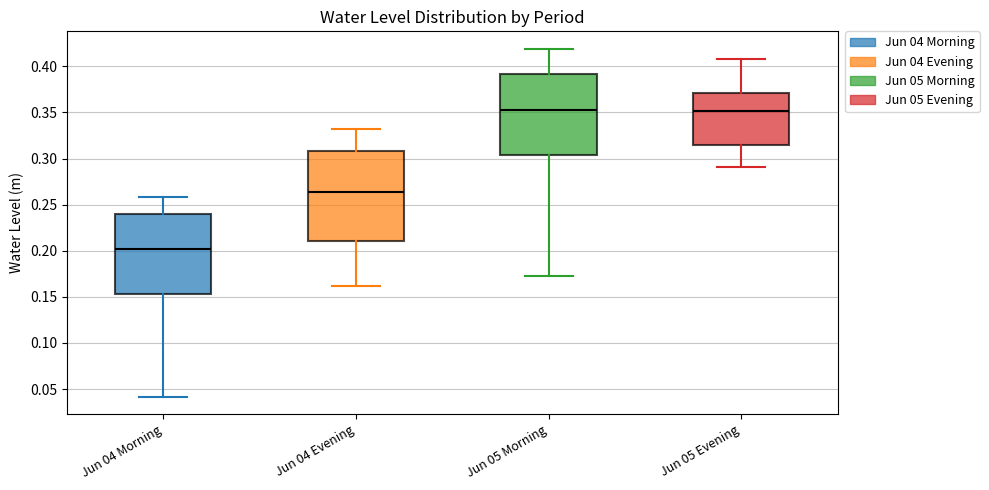

Reading left to right, read every box against the y-axis: the position of its median line, the range the box covers, and the ends of its whiskers. The values are not printed on the chart, so give them approximately, as read against the axis.

Jun 04 Morning: median 0.200, box 0.155 to 0.240, whiskers 0.040 to 0.260
Jun 04 Evening: median 0.265, box 0.210 to 0.310, whiskers 0.160 to 0.330
Jun 05 Morning: median 0.355, box 0.305 to 0.390, whiskers 0.170 to 0.420
Jun 05 Evening: median 0.350, box 0.315 to 0.370, whiskers 0.290 to 0.410